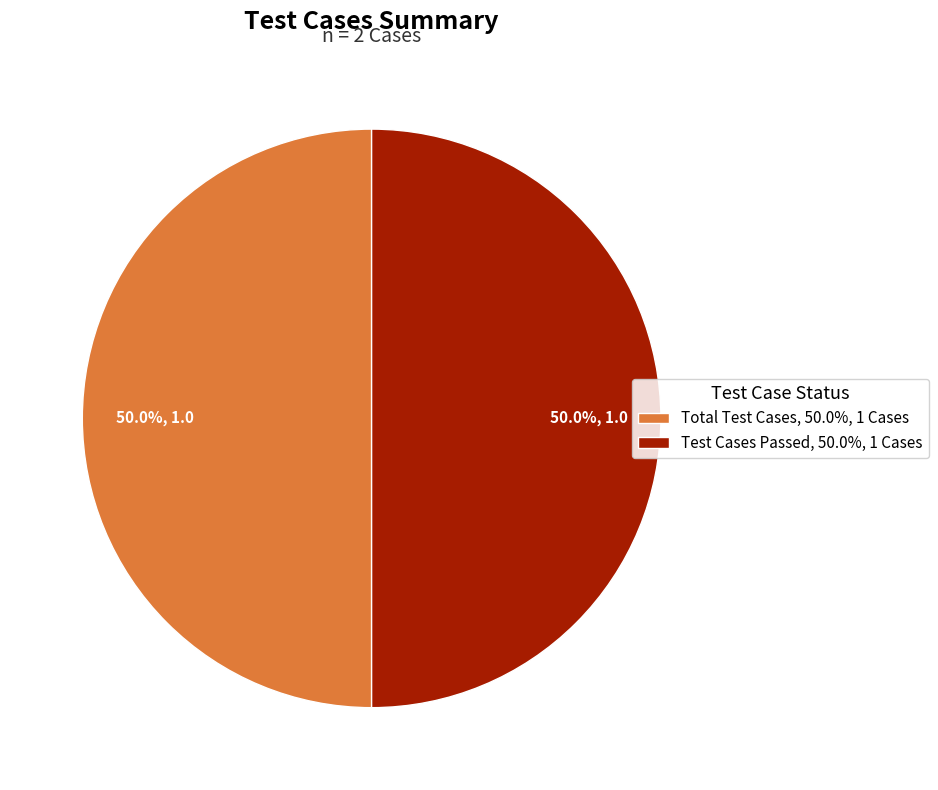

What is the ratio of the value at Total Test Cases, 50.0%, 1 Cases to the value at Test Cases Passed, 50.0%, 1 Cases?

1.0